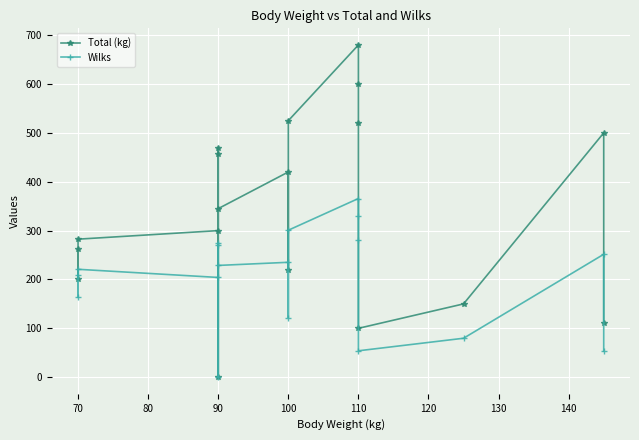

What is the difference between the maximum and second lowest values in the Wilks series?

312.3